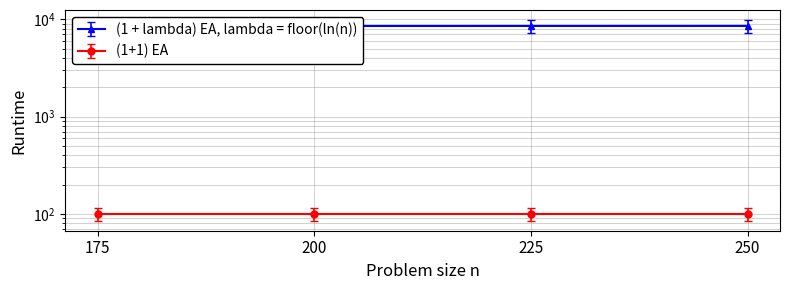

What is the value of the 1st point from the left?

8552